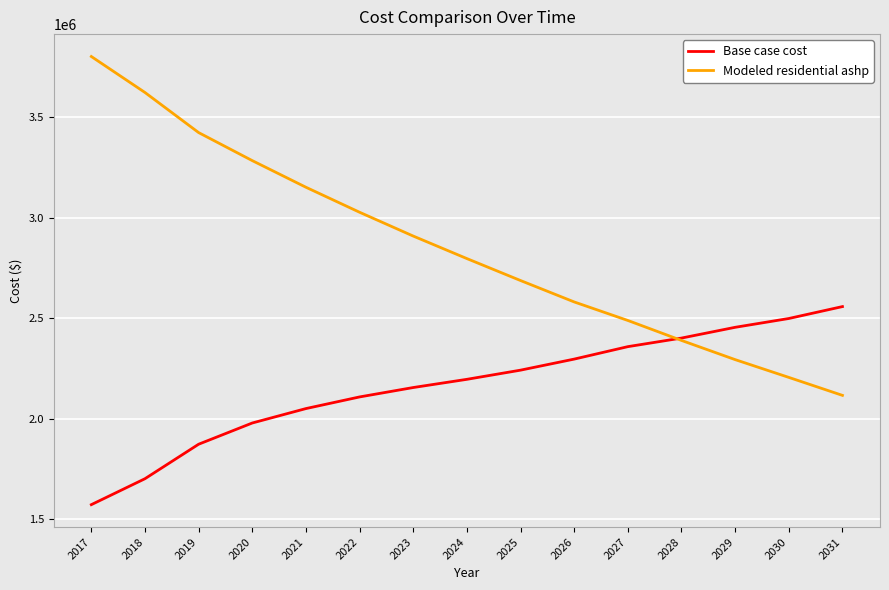

How many lines are shown in the chart?

2